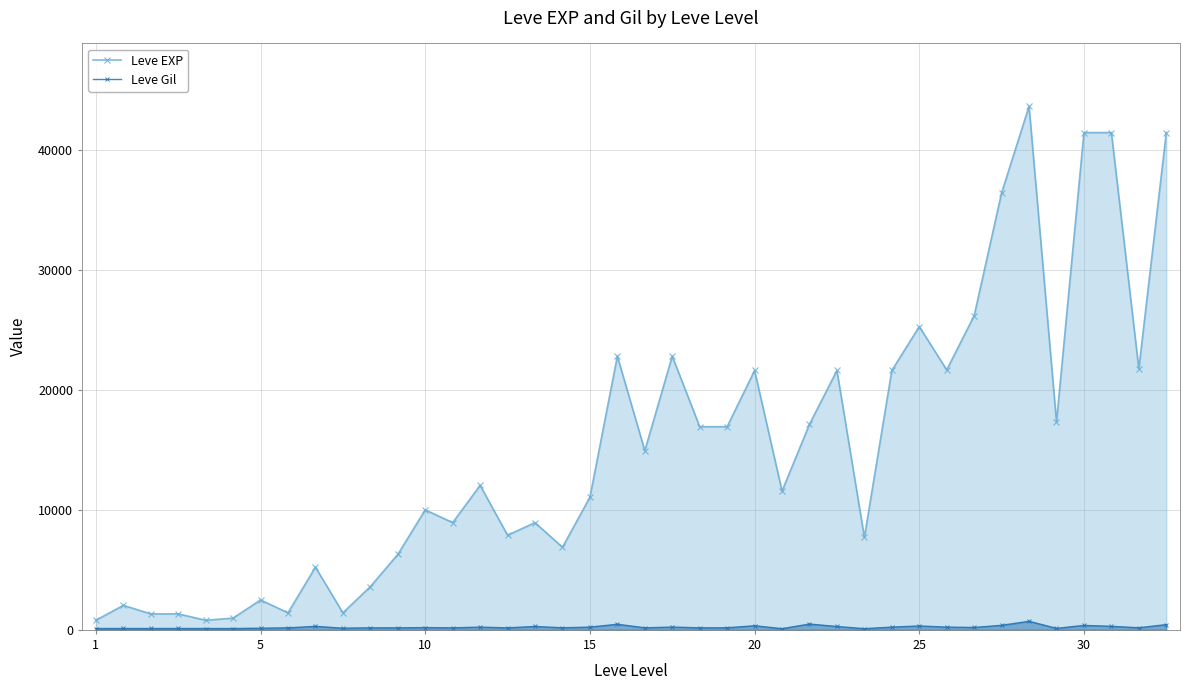

Rank the series by their maximum value, from lowest to highest.

Leve Gil, Leve EXP